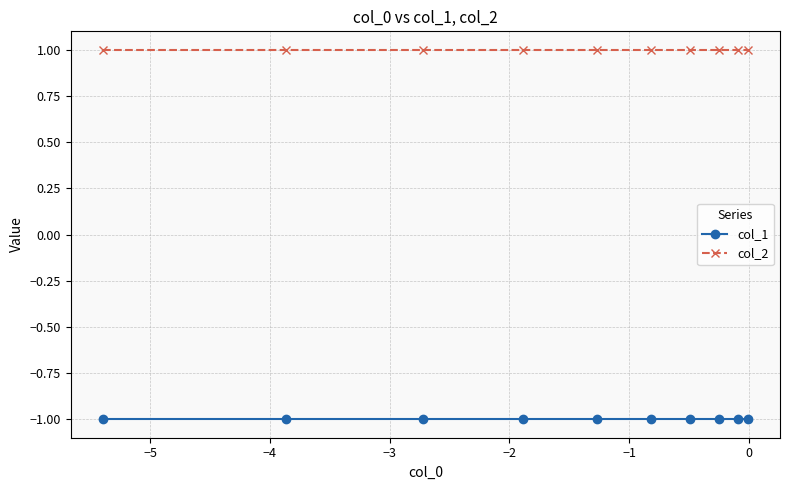

List the series in order of their peak value, lowest first.

col_1, col_2